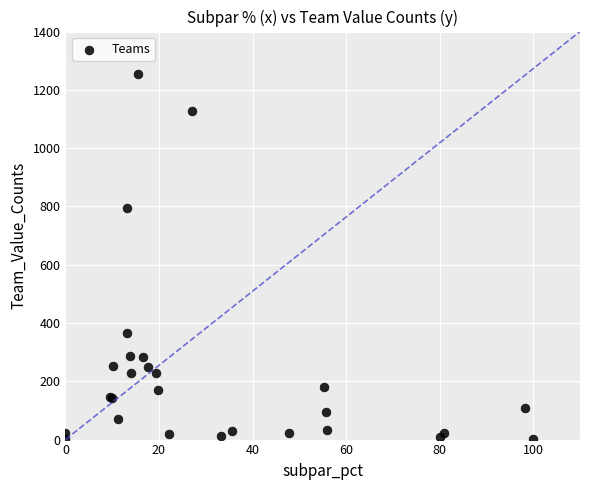

What Y value in the scatter plot is closest to 627?

796